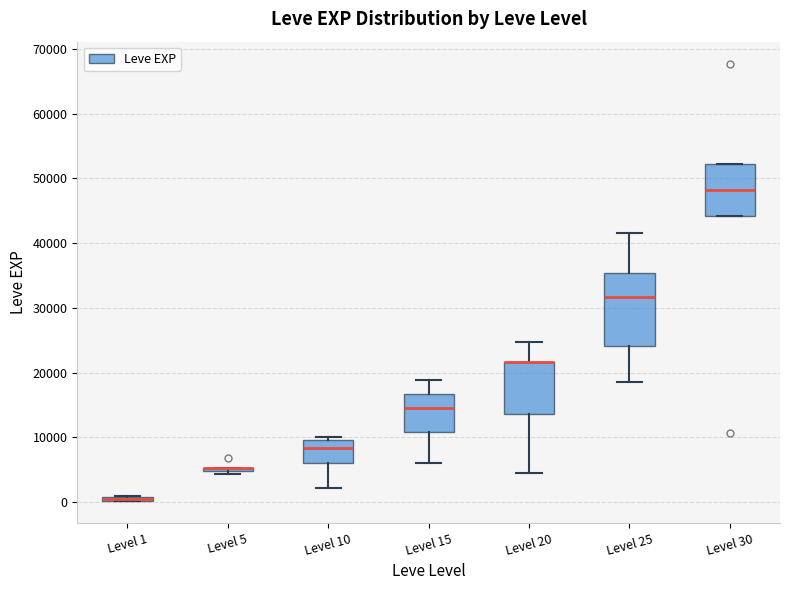

Where is the upper edge of the box for Level 1 on the y-axis? The values are not printed on the chart, so give them approximately, as read against the axis.

1000